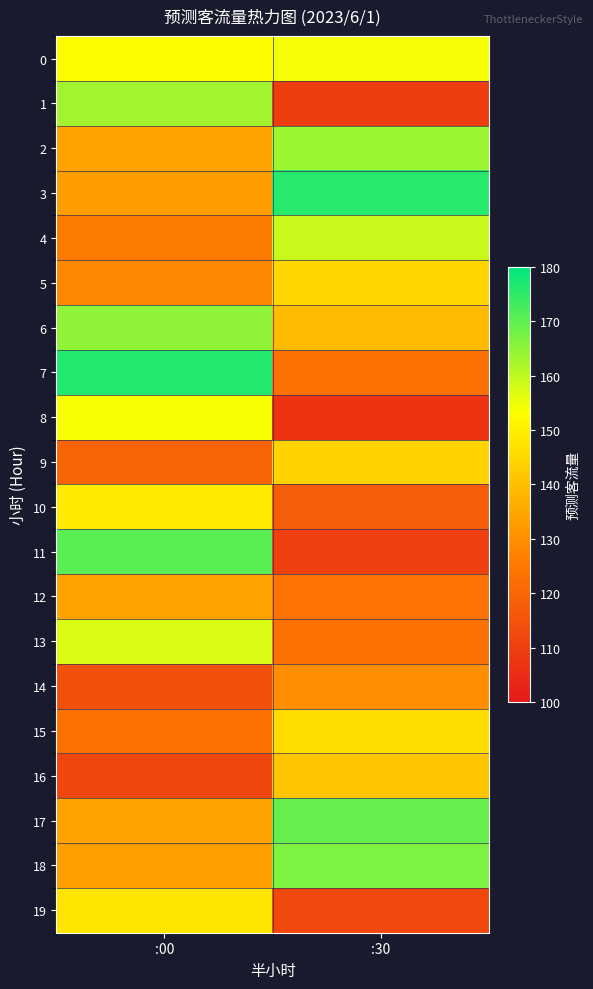

Count the number of data series in this chart.

20